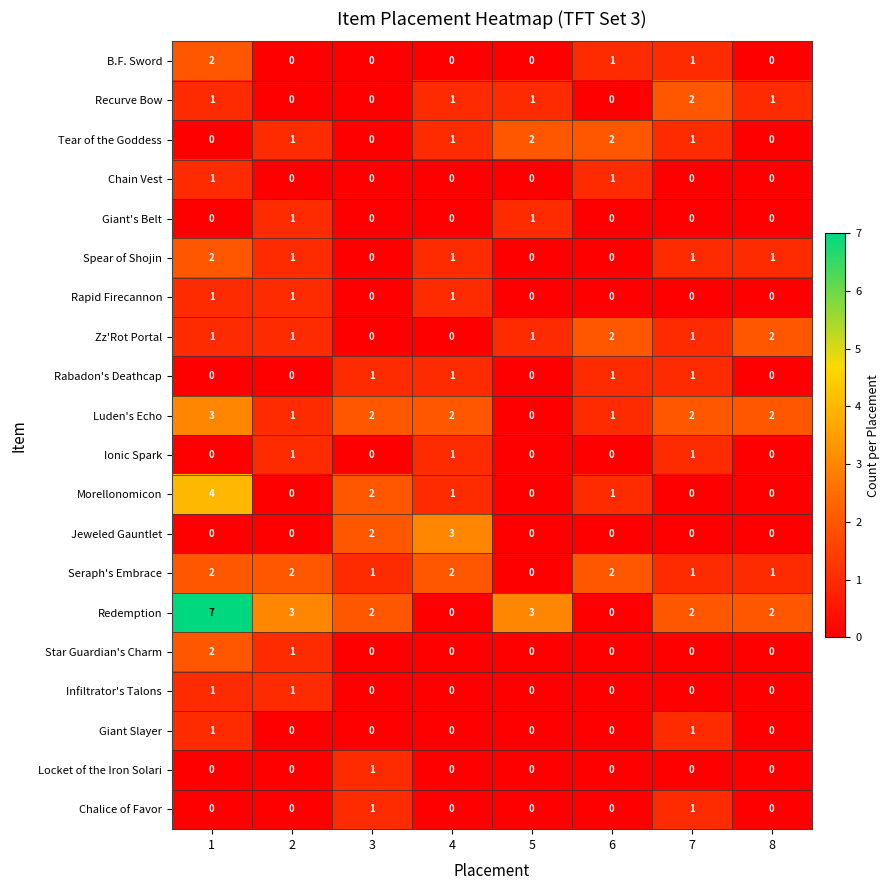

What is the sum of all B.F. Sword values?

4